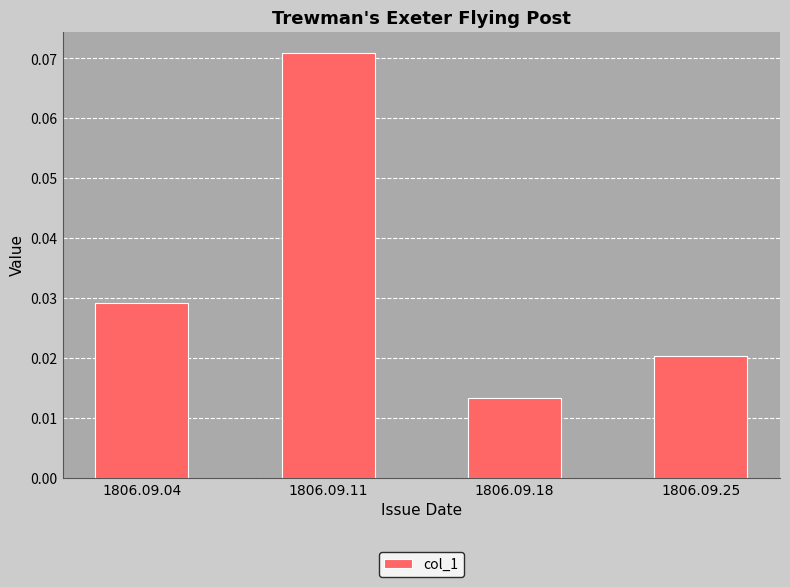

Which category has the lowest value across all series?

1806.09.18